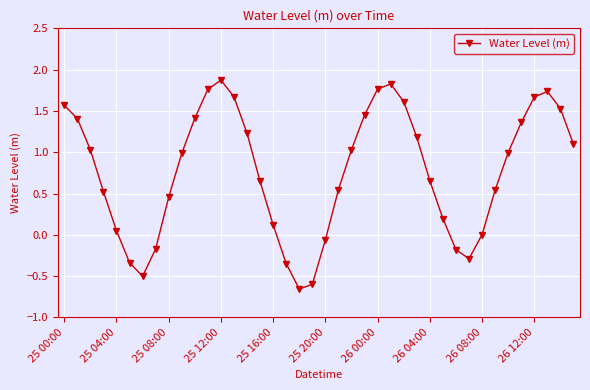

True or false: there are more than 0 points higher than both neighbors.

True